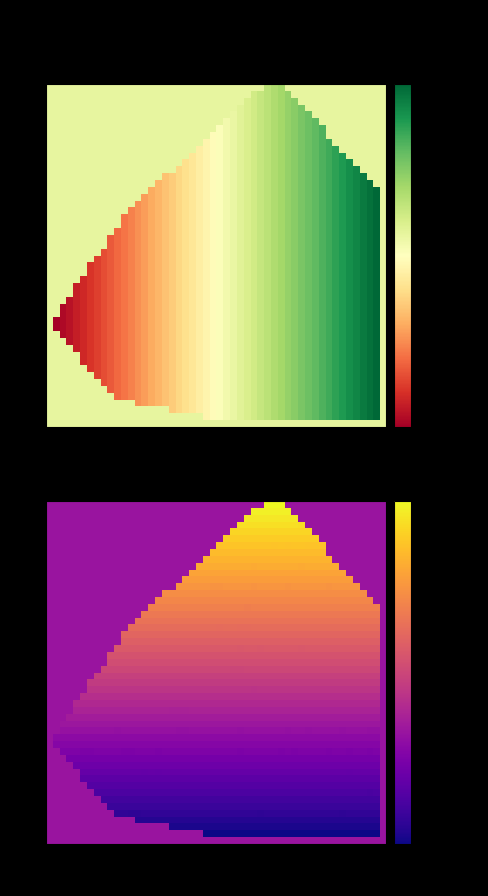

At which category is the sum across all series the highest?

Age